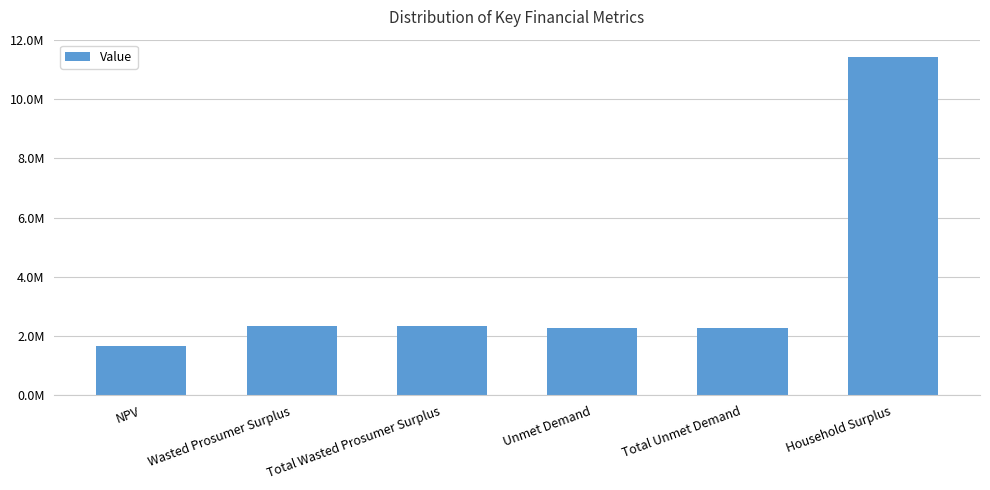

Does the chart contain stacked bars?

No